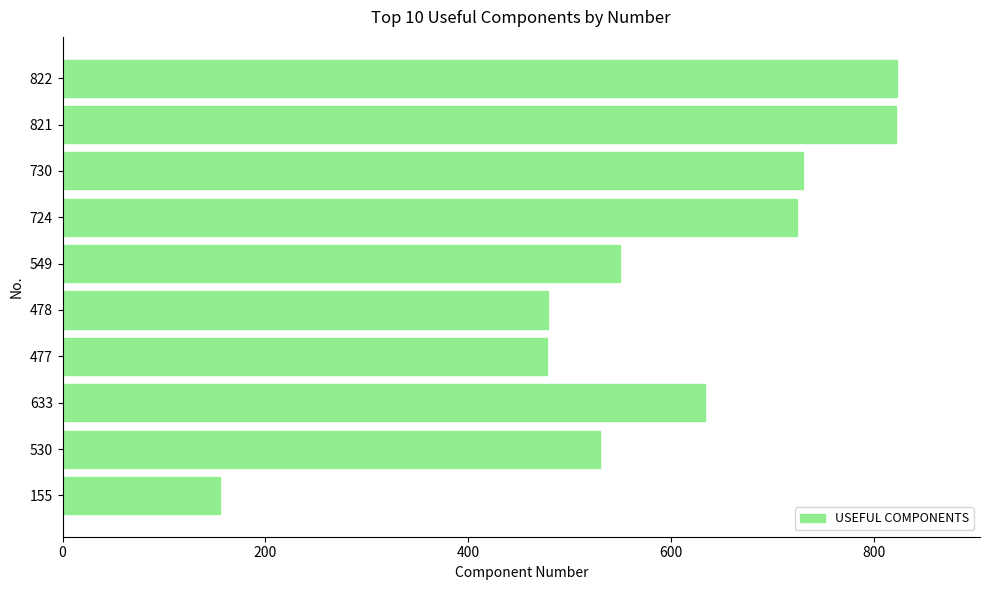

The chart shows a value of 724 at 724. True or false?

True